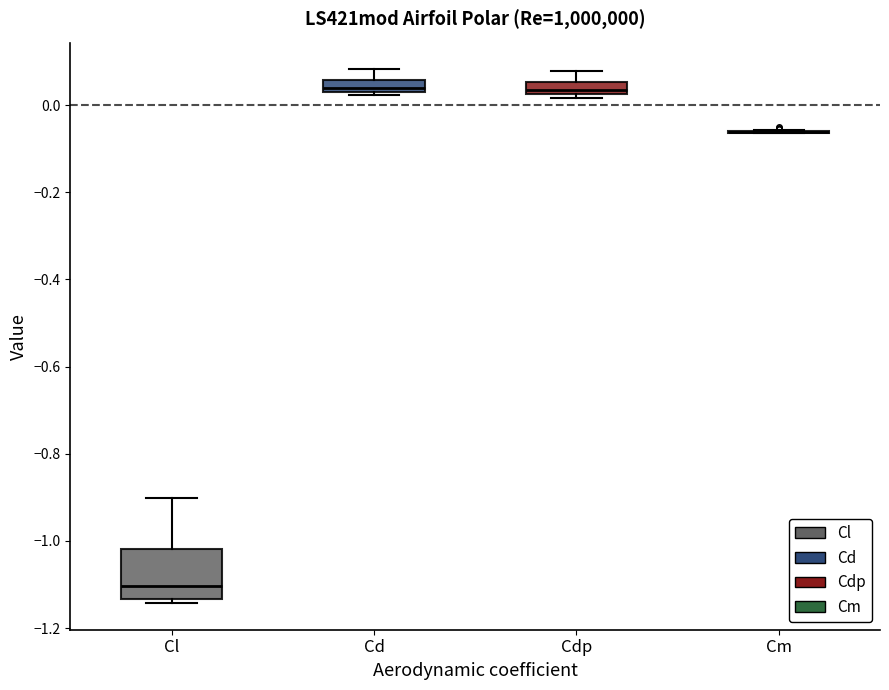

Comparing the boxes themselves (not the whiskers), which one is the tallest?

Cl